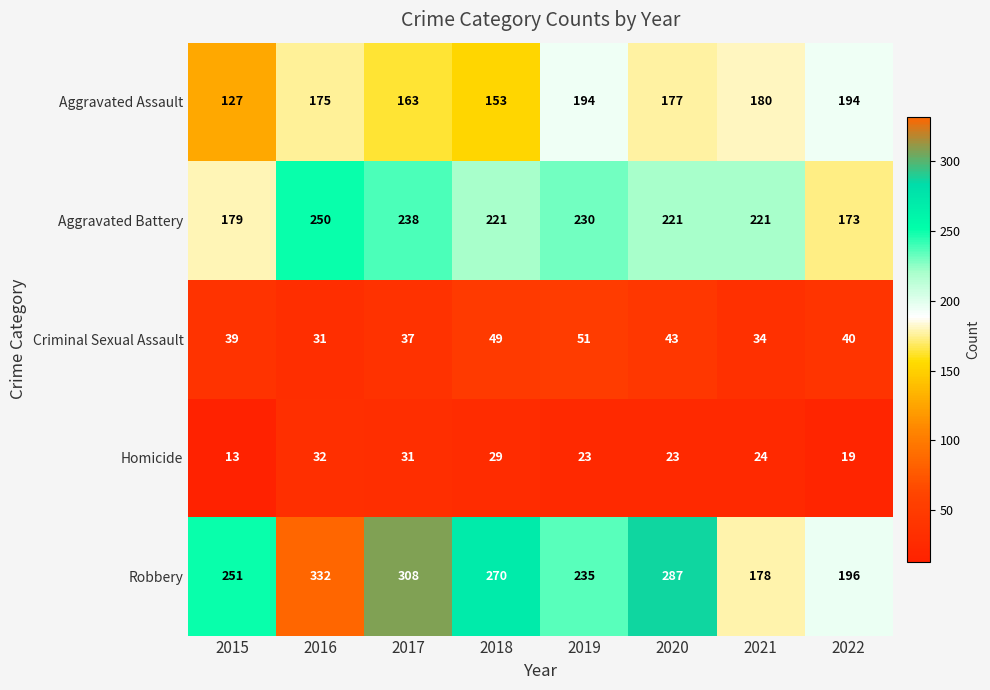

At which category does the chart reach its minimum across all series?

2015